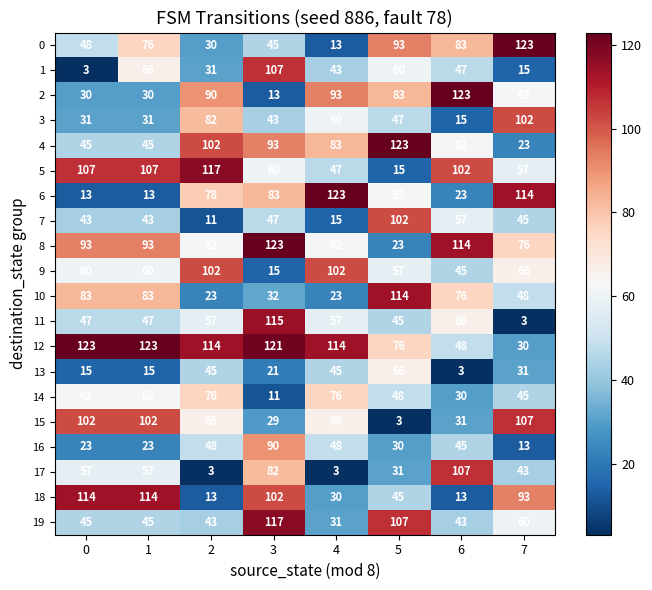

What is the sum of all 19 values?

491